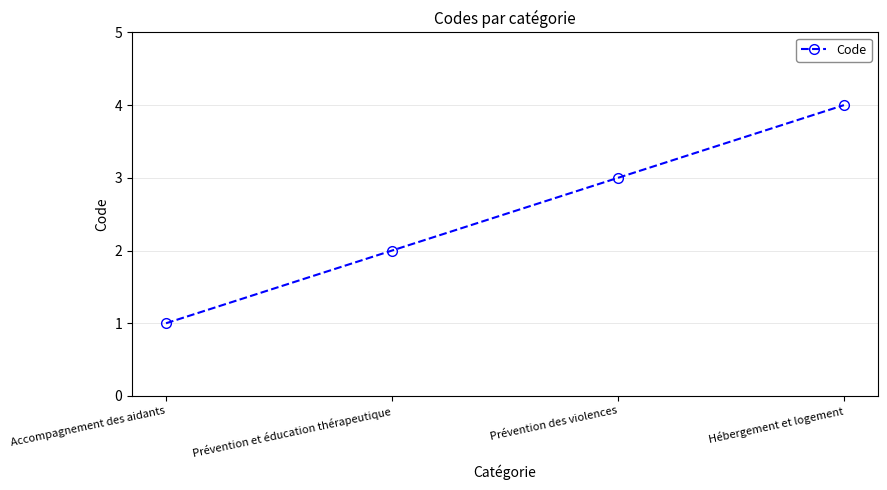

What is the maximum value shown in the chart?

4